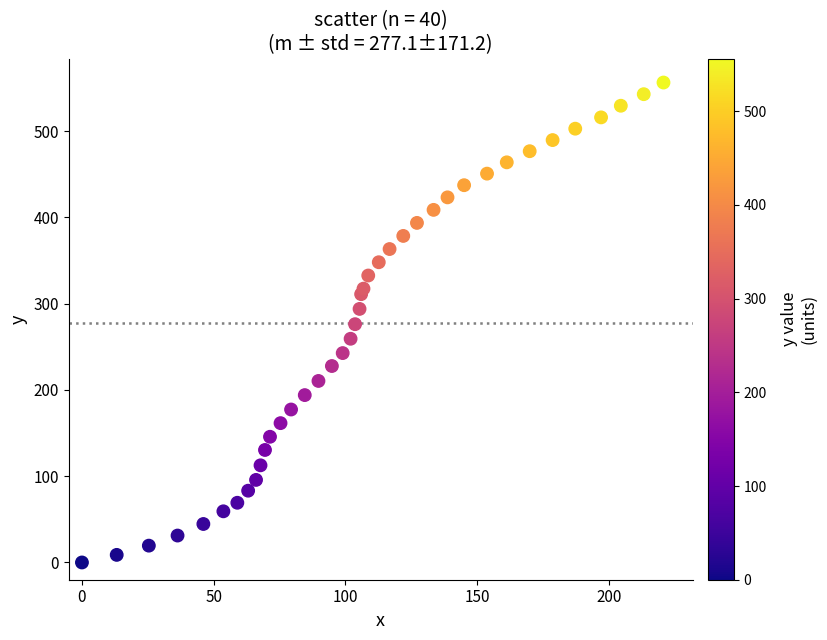

What is the range of X values (max minus min)?

220.8